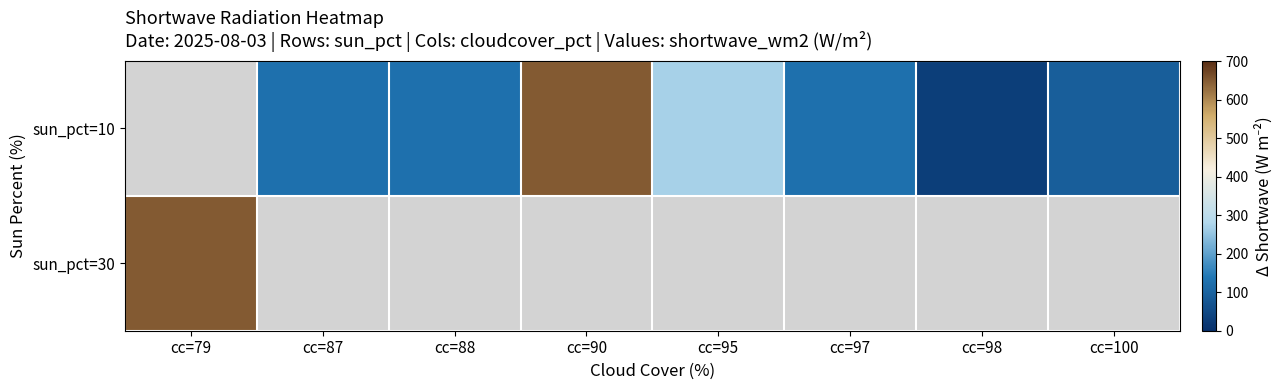

Where is sun_pct=30 nearest to the value 650?

cc=79